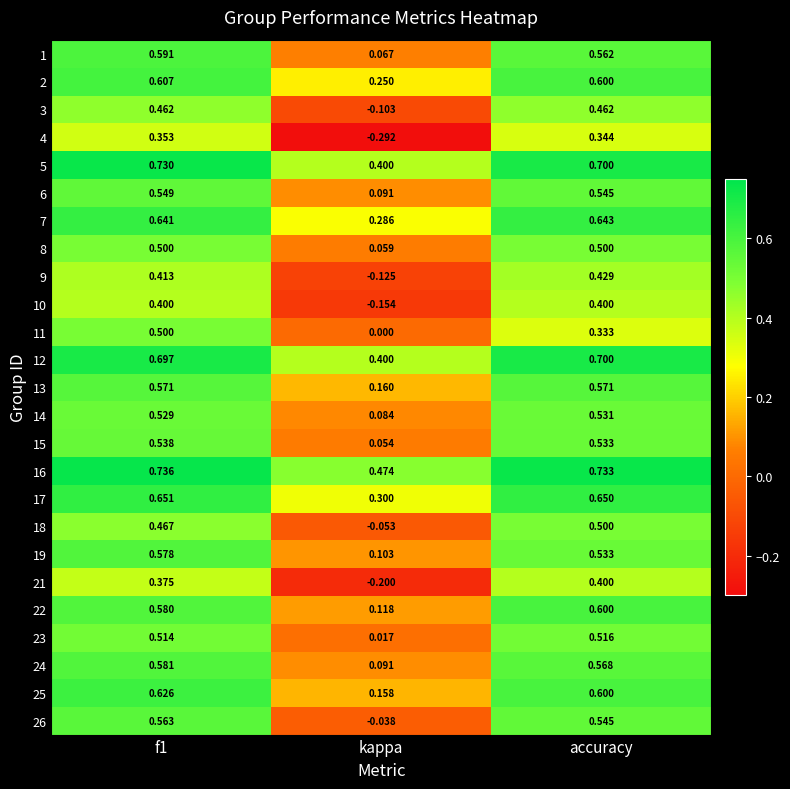

Where is 14 nearest to the value 0?

kappa